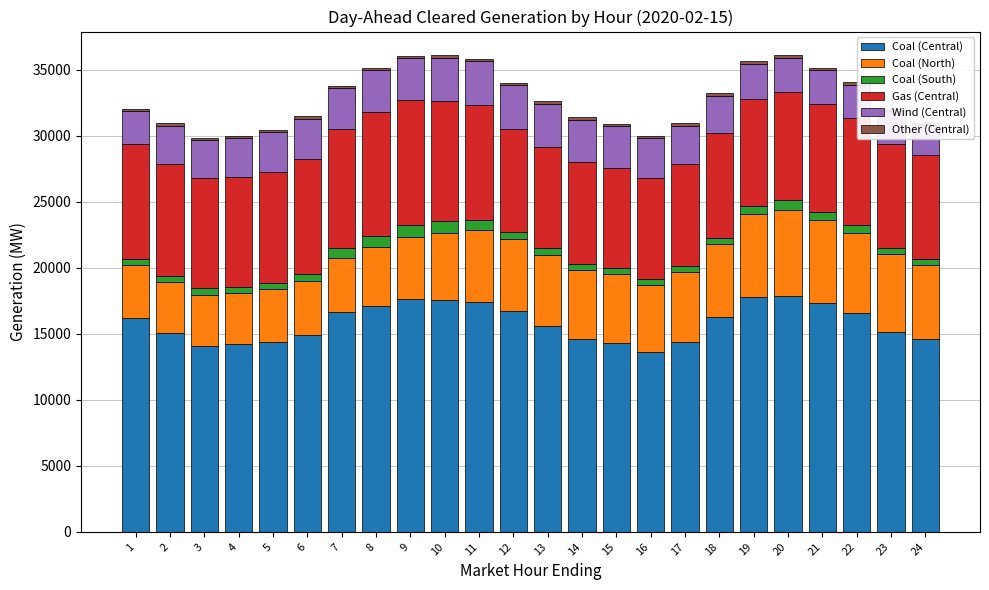

At which label does Gas (Central) first exceed 8166?

1